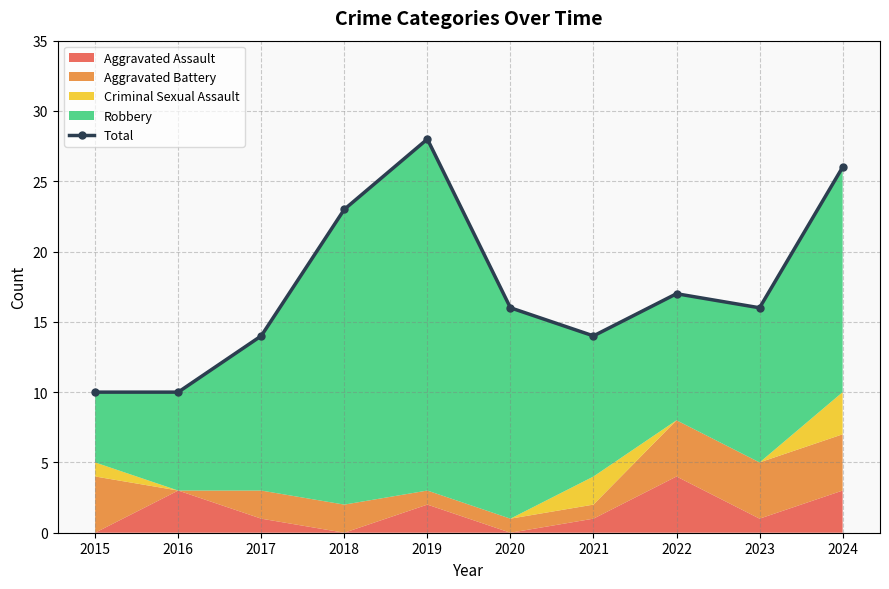

Approximately how many times larger is the value at 2019 compared to 2023?

1.8